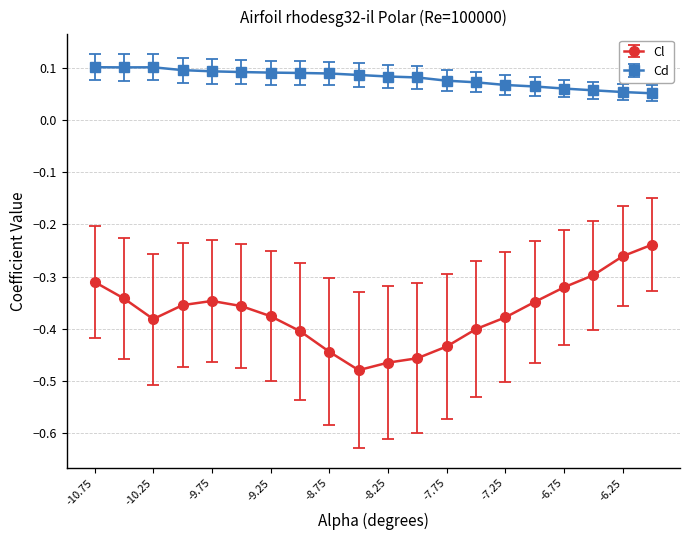

Which series has the largest range (max minus min)?

Cl